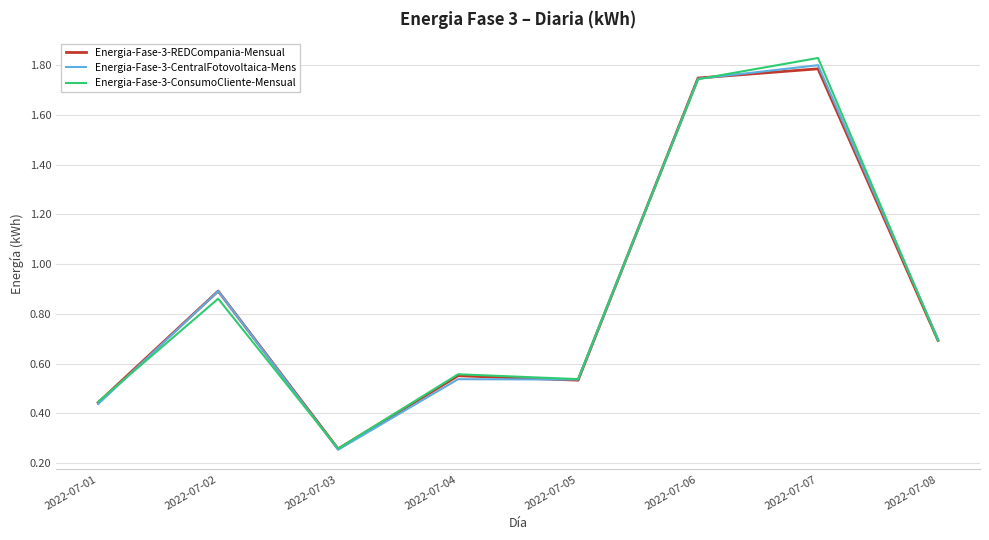

What are all the series names shown in the legend?

Energia-Fase-3-REDCompania-Mensual, Energia-Fase-3-CentralFotovoltaica-Mens, Energia-Fase-3-ConsumoCliente-Mensual